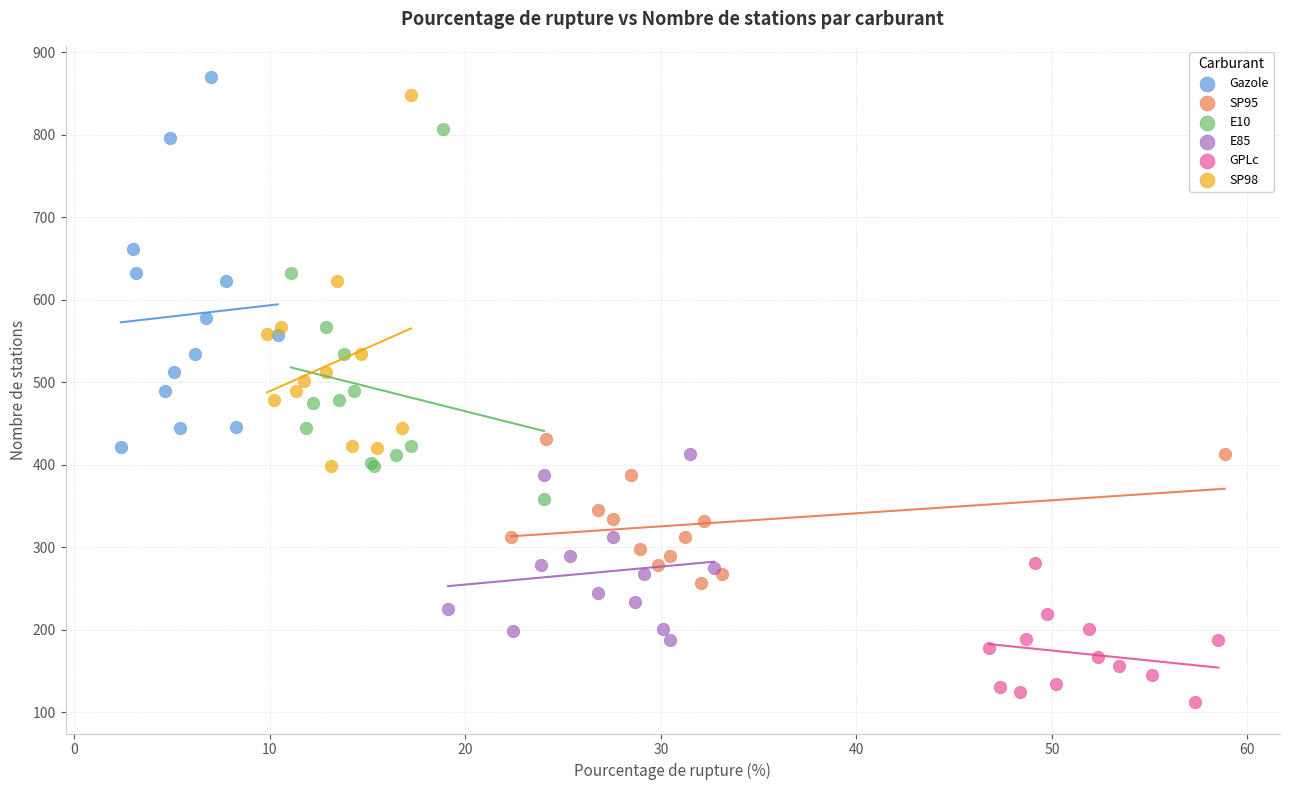

What are all the series names shown in the legend?

Gazole, SP95, E10, E85, GPLc, SP98